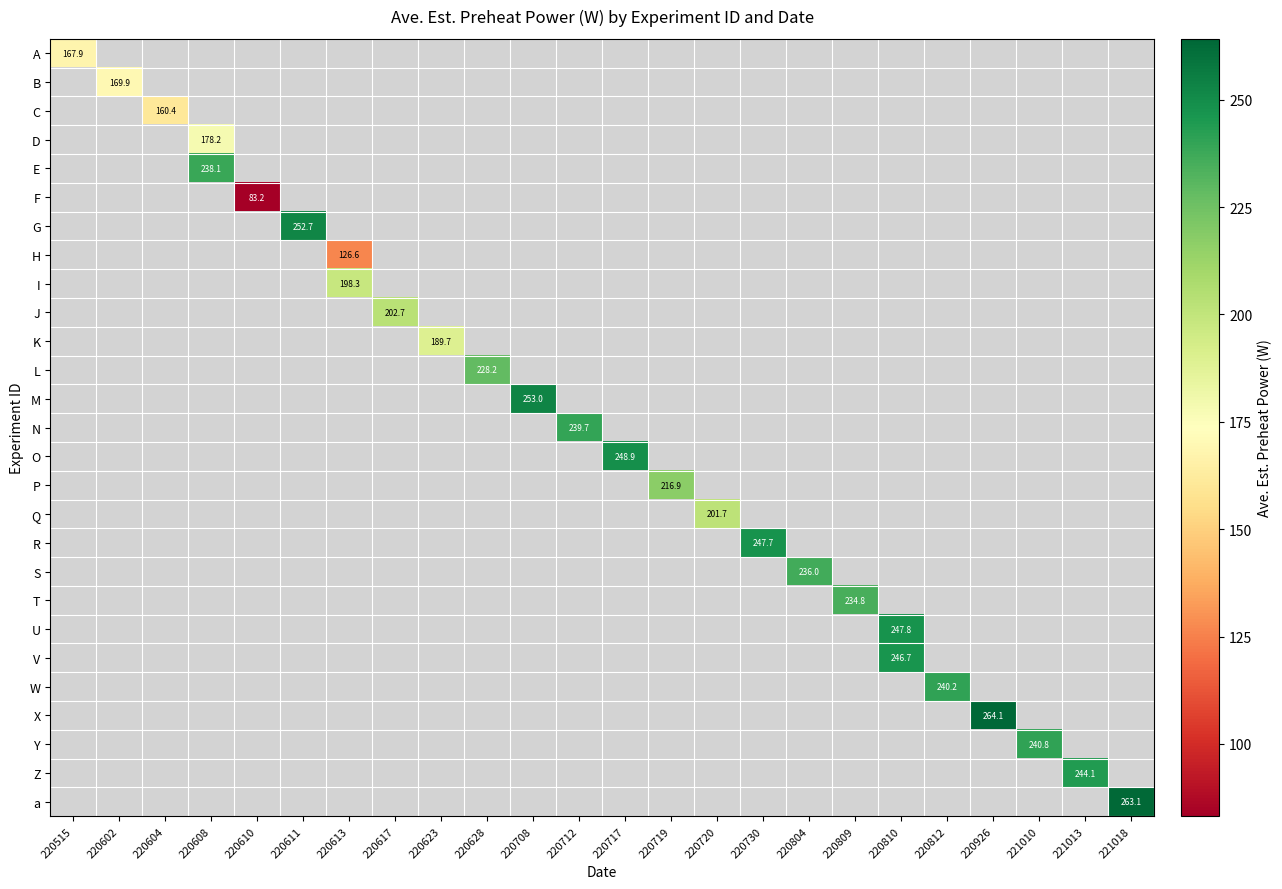

Between 220610 and 221018, which is larger?

221018